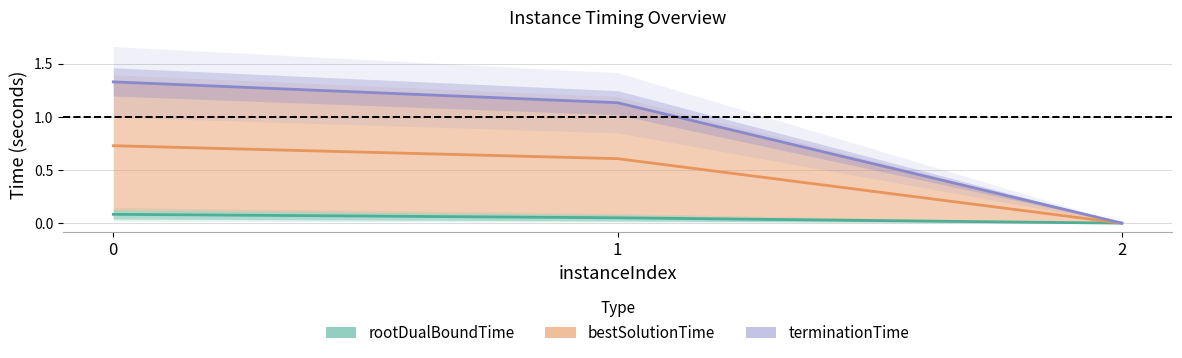

True or false: terminationTime has a value of 1.3 at 0.

True